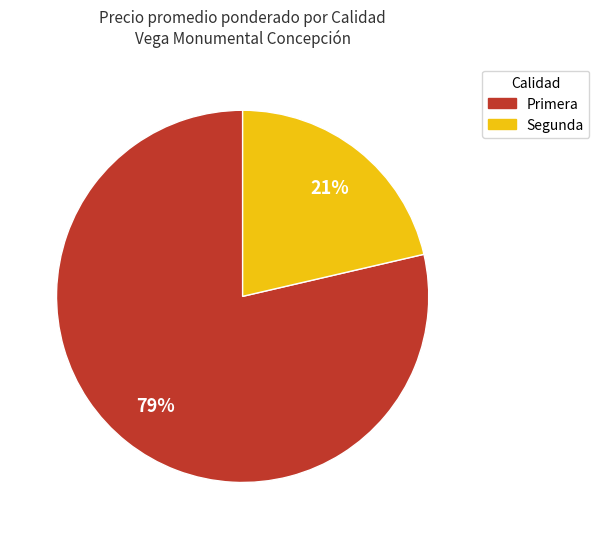

What percentage is the Primera slice, to the nearest percent?

79%